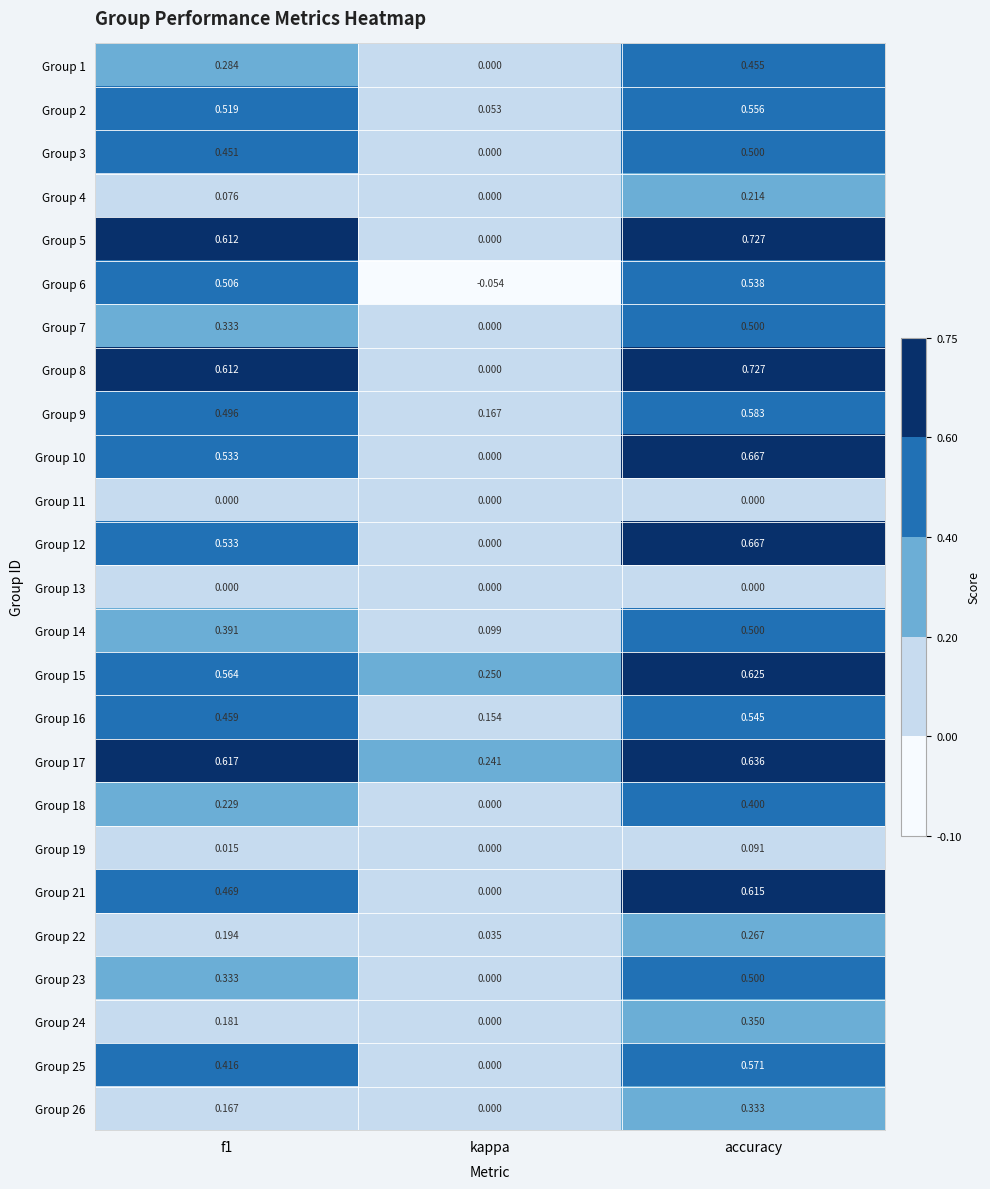

Is the value of Group 7 at kappa greater than the value of Group 19 at f1?

No